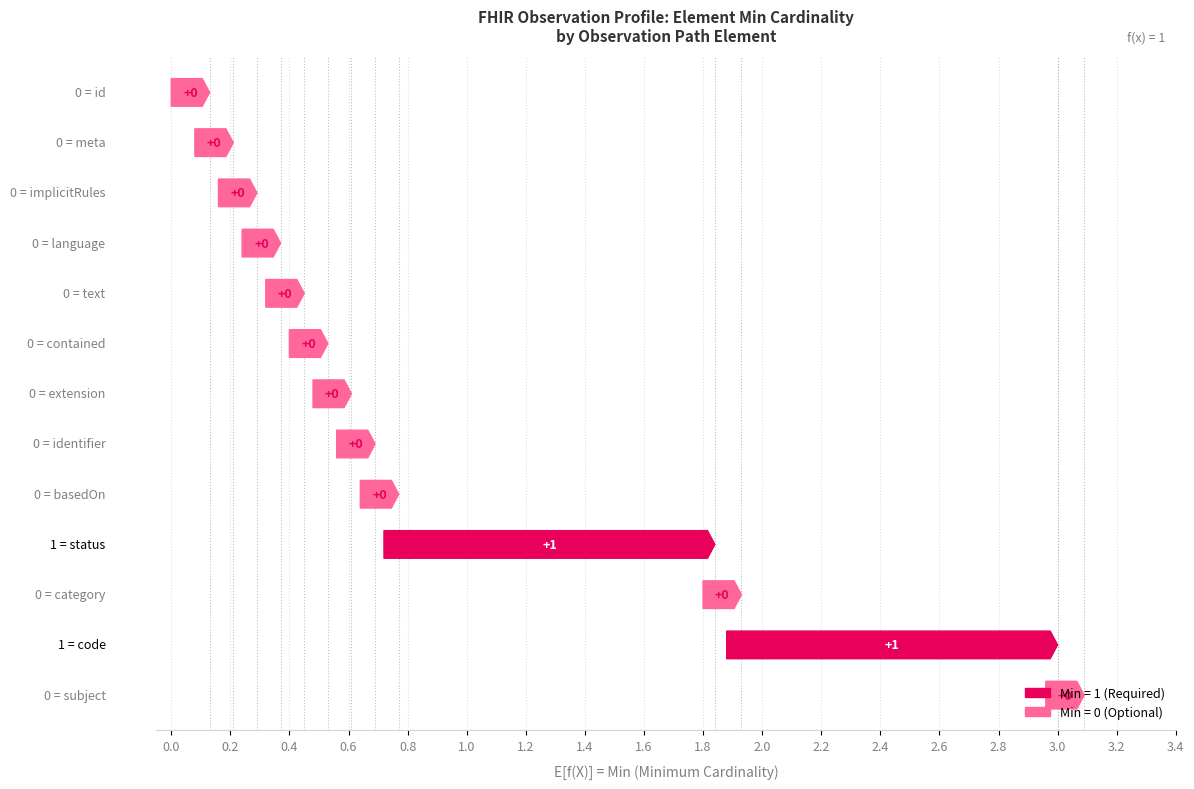

The value of base_min_values at 10 is 1. True or false?

False